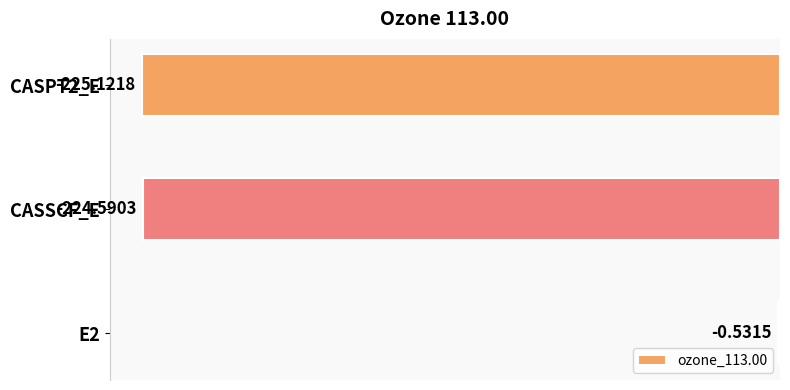

What is the sum of the values at CASPT2_E and E2?

-225.7